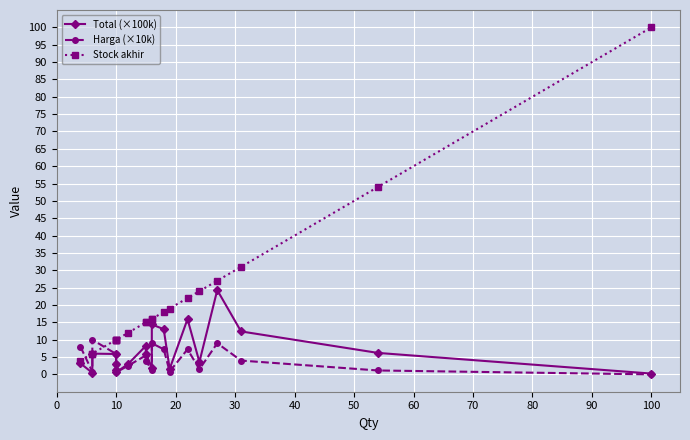

Reading left to right, transcribe all the data shown in this chart.

Total (×100k): 3.2	0.5	6.0	5.9	3.0	1.2	0.6	3.0	8.2	6.0	1.8	14.4	13.1	1.6	15.9	3.6	24.3	12.4	6.2	0.2
Harga (×10k): 8.0	0.8	10.0	5.9	3.0	1.2	0.6	2.5	5.5	4.0	1.2	9.0	7.2	0.8	7.2	1.5	9.0	4.0	1.1	0.0
Stock akhir: 4.0	6.0	6.0	10.0	10.0	10.0	10.0	12.0	15.0	15.0	16.0	16.0	18.0	19.0	22.0	24.0	27.0	31.0	54.0	100.0